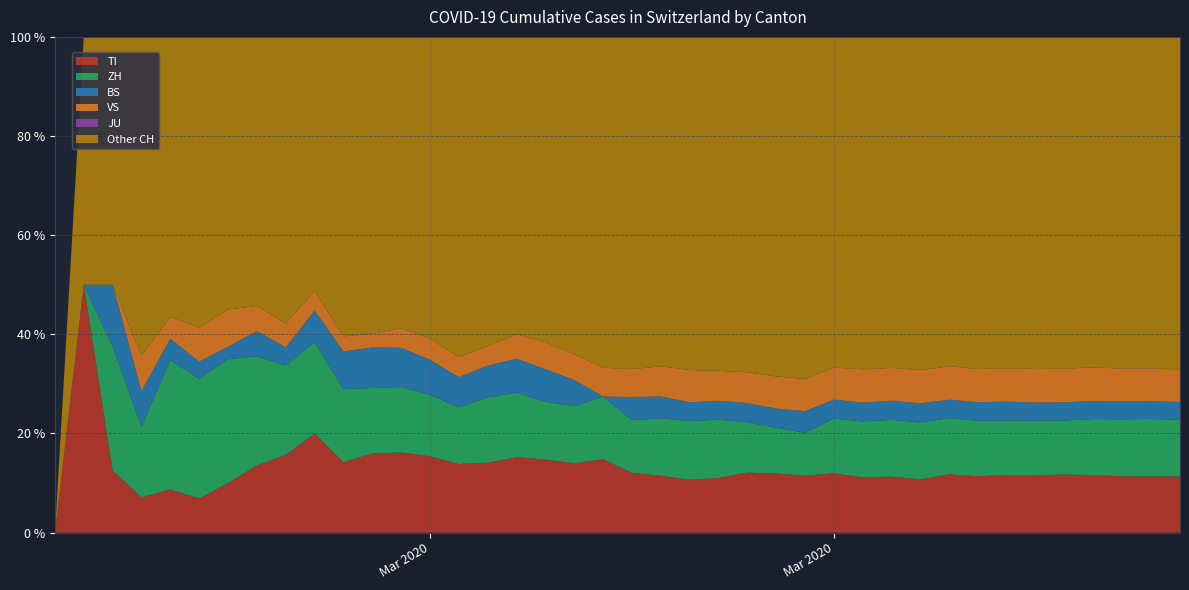

Reading left to right, what are all the values shown in this chart?

TI: 0	1	1	1	2	2	4	8	13	25	28	41	49	61	75	108	163	206	265	293	368	426	511	638	849	916	945	1162	1209	1354	1401	1688	1727	1837	1962	2091	2195	2271	2377	2442
ZH: 0	0	2	2	6	7	10	13	15	23	29	34	40	49	62	101	140	163	218	250	326	429	568	679	711	711	711	1073	1221	1368	1500	1627	1701	1733	1859	1947	2136	2300	2428	2461
BS: 0	0	1	1	1	1	1	3	3	8	15	21	24	28	33	49	73	92	100	0	143	164	181	220	270	297	356	374	410	462	501	530	569	605	617	653	687	714	754	767
JU: 0	0	0	0	0	0	0	0	0	0	0	0	0	0	0	0	0	0	0	0	0	0	0	0	0	0	0	0	0	0	0	0	0	0	0	0	0	0	0	0
VS: 0	0	0	1	1	2	3	3	4	5	6	7	12	17	22	30	53	76	98	115	172	225	312	349	436	498	535	628	728	793	874	968	1017	1055	1144	1211	1282	1334	1383	1416
Other CH: 0	1	4	9	13	17	22	32	48	64	119	154	178	241	350	478	643	861	1212	1320	2050	2465	3220	3894	4736	5263	5669	6487	7260	7990	8775	9528	10178	10565	11335	11934	12602	13372	14017	14443